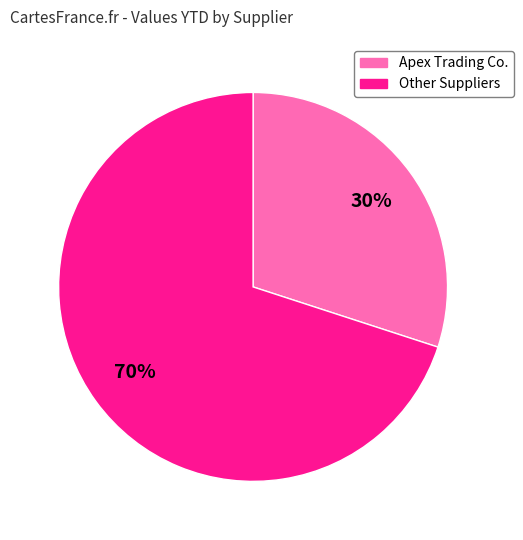

To the nearest percent, what is the difference between the largest and smallest slice percentages?

40%